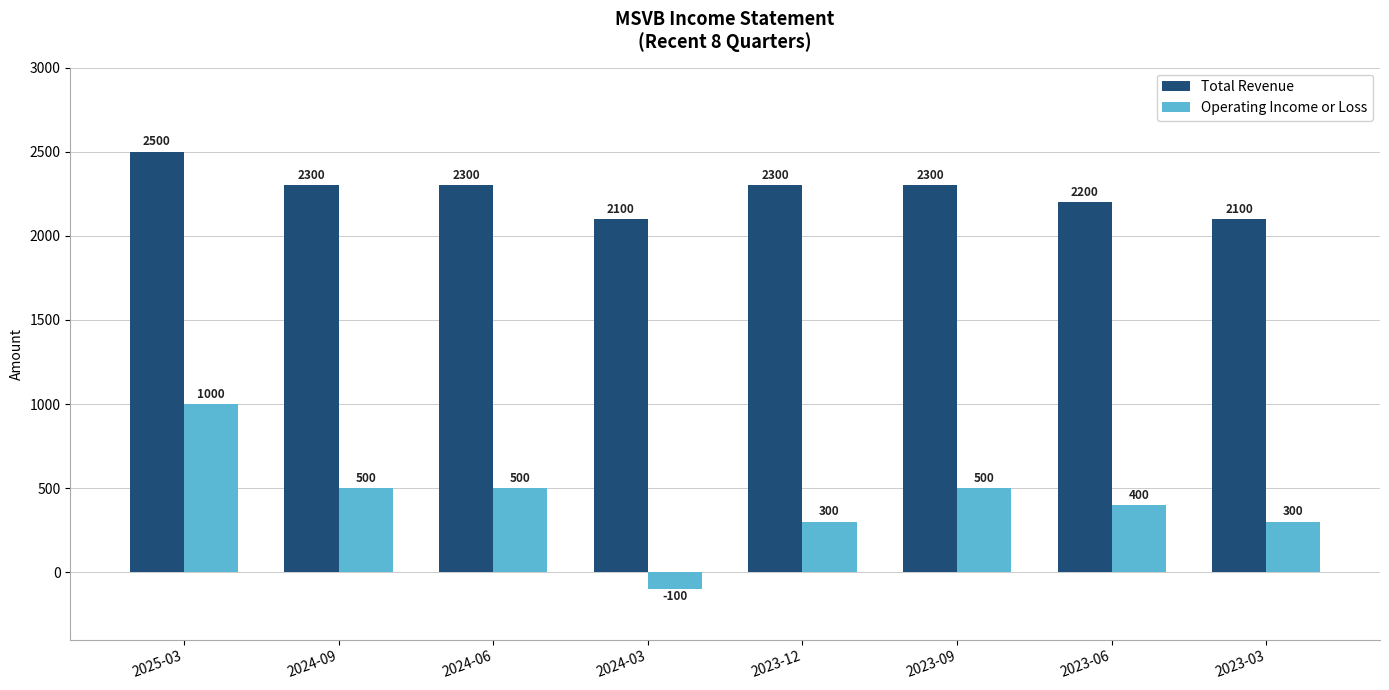

Is it true that Operating Income or Loss equals 300 at 2023-12?

True